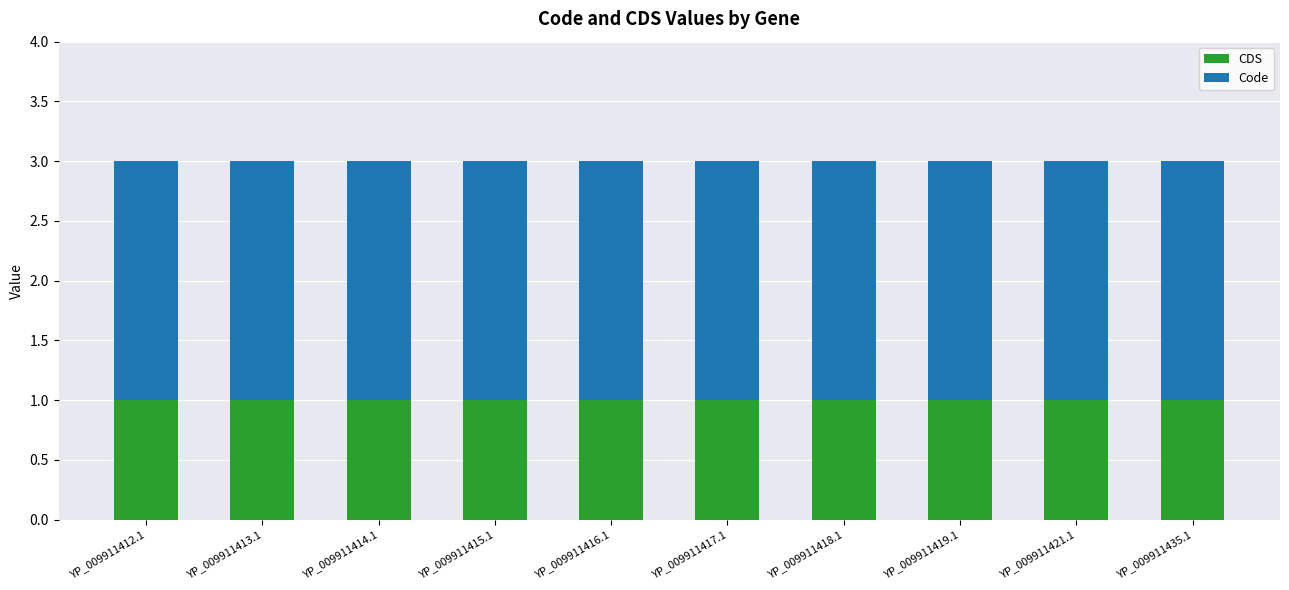

The value of CDS at YP_009911412.1 is 2. True or false?

False